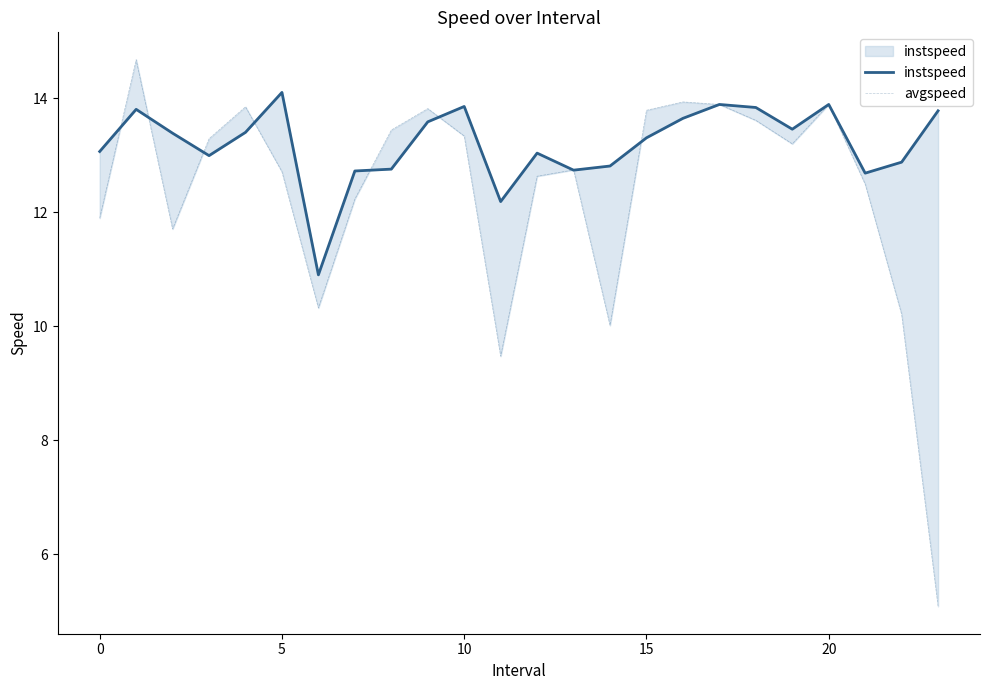

Is it true that instspeed equals 13.0 at 12?

True